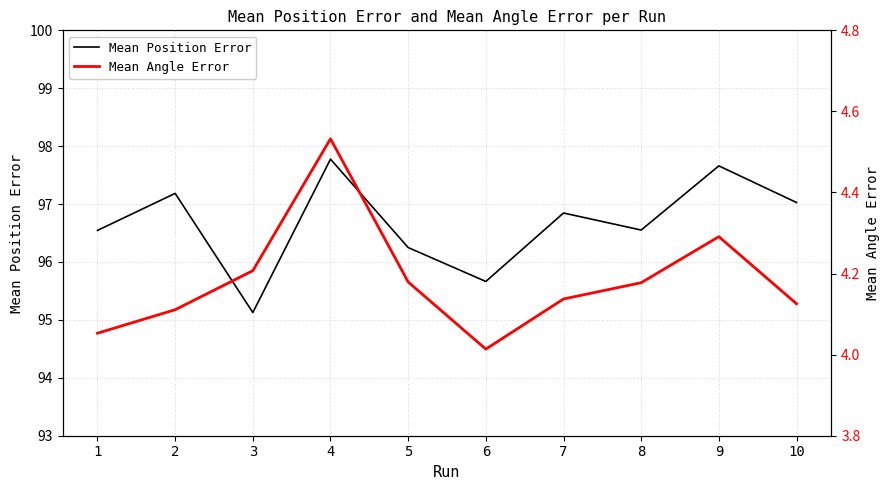

Which category has the lowest value in the Mean Position Error series?

3